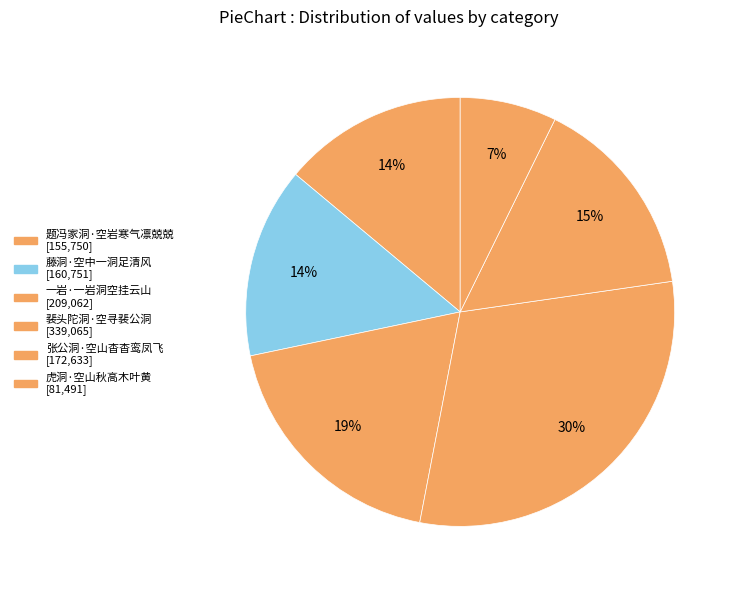

Which category has the smallest portion of the pie?

虎洞·空山秋高木叶黄